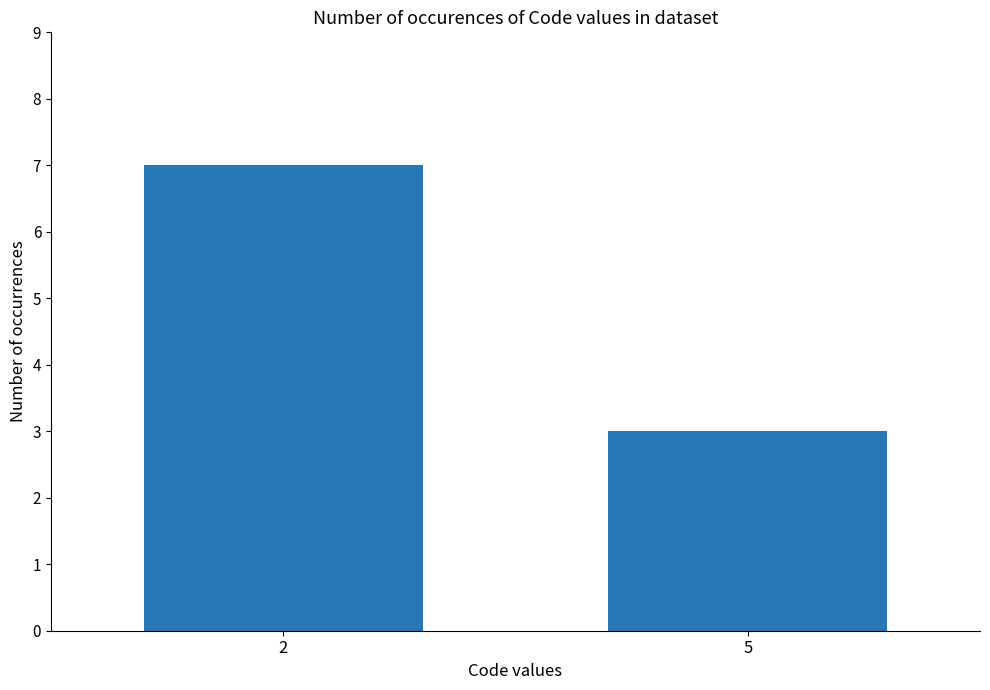

Read the value at 5.

3